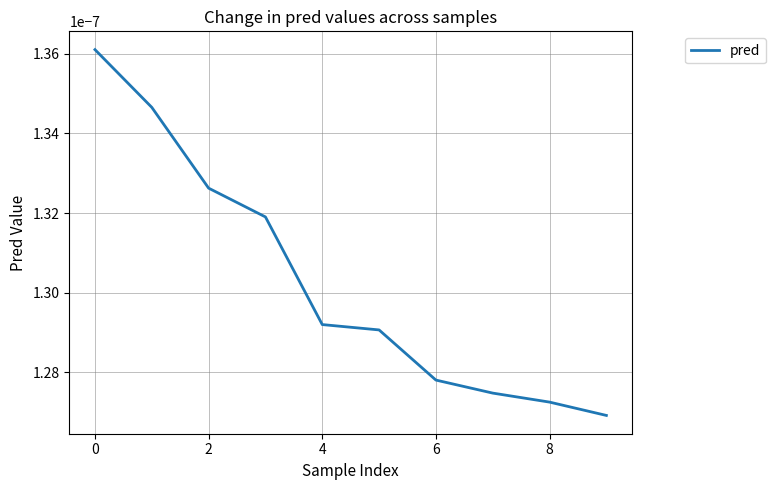

Between 6 and 4, which is larger?

4